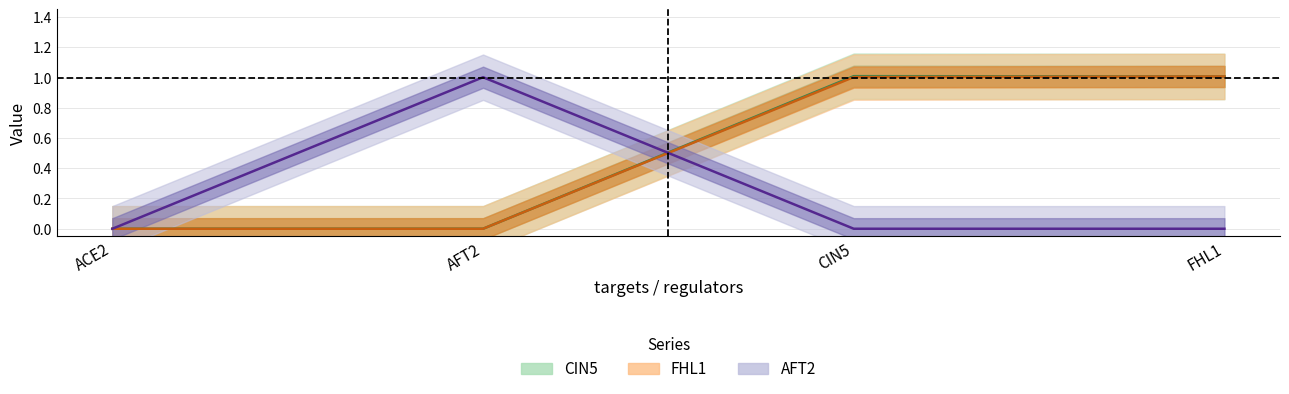

Is the value of CIN5 at FHL1 greater than the value of AFT2 at CIN5?

Yes